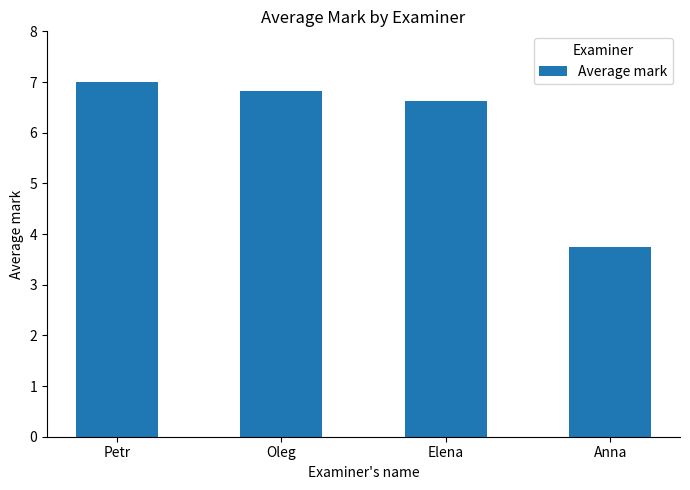

Between Elena and Anna, which is larger?

Elena